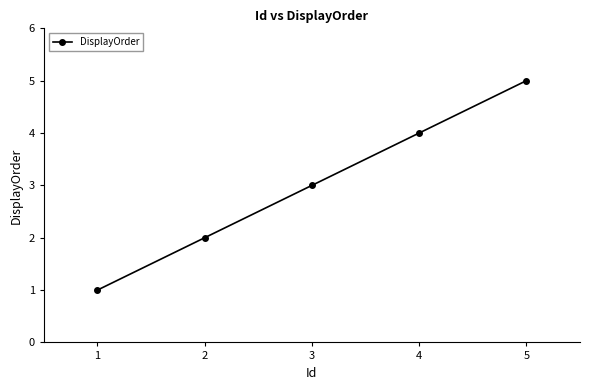

The chart shows a value of 2 at 4. True or false?

False